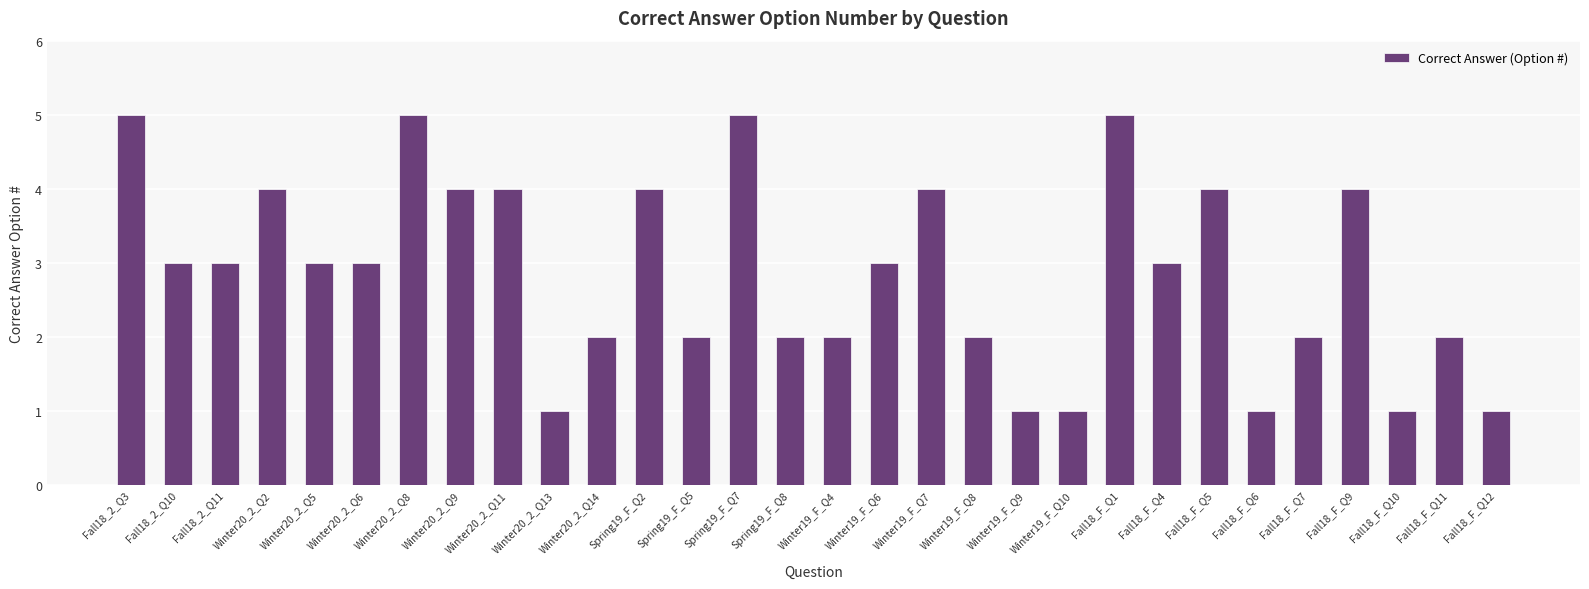

What is the change in value from Winter19_F_Q8 to Fall18_F_Q4?

+1